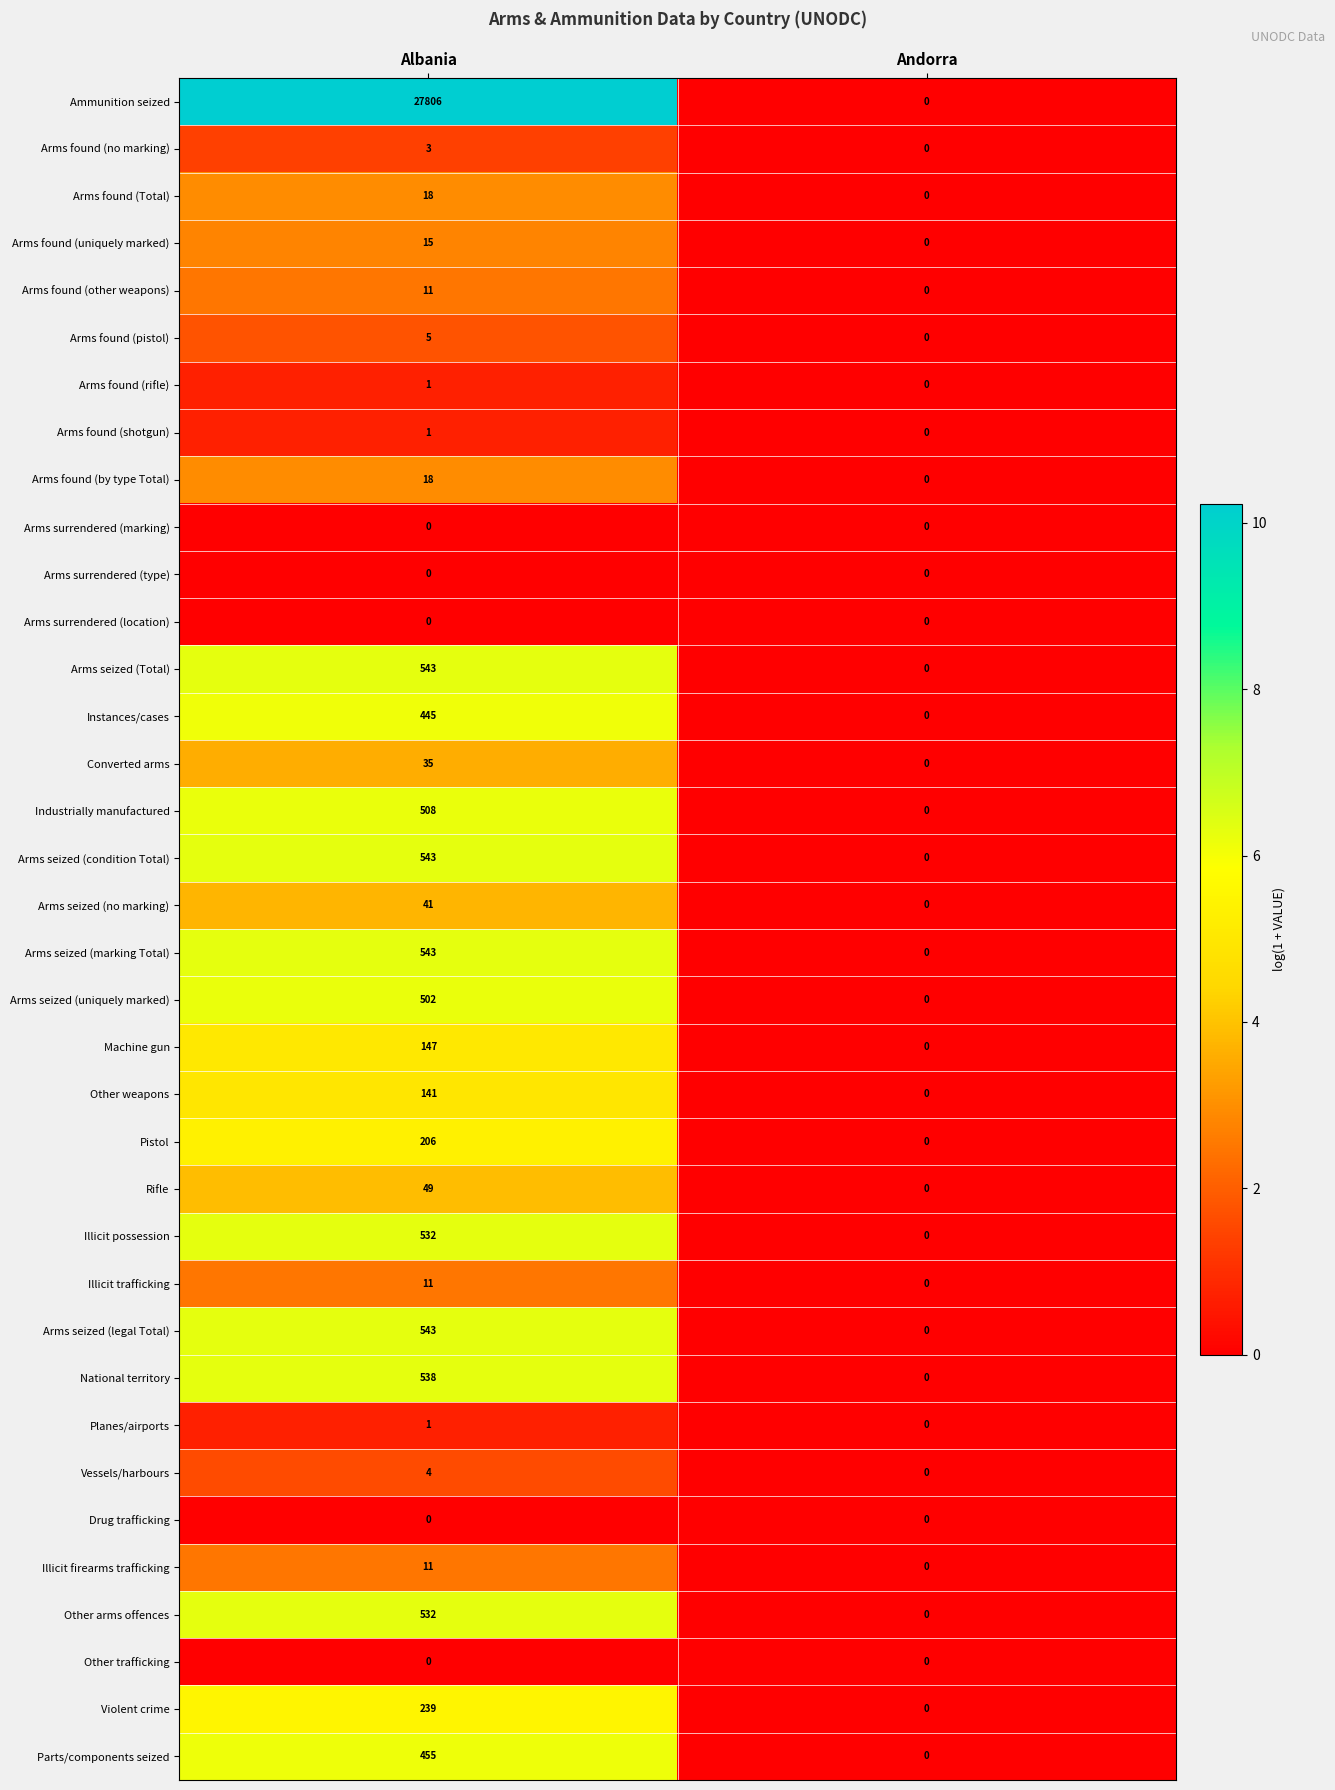

At how many categories does at least one series exceed 2?

1